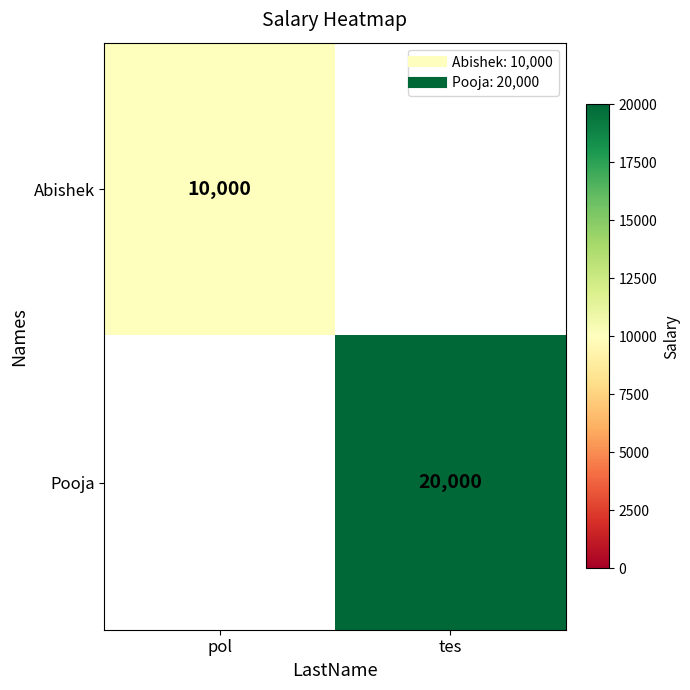

Which has a higher value, pol or tes?

tes